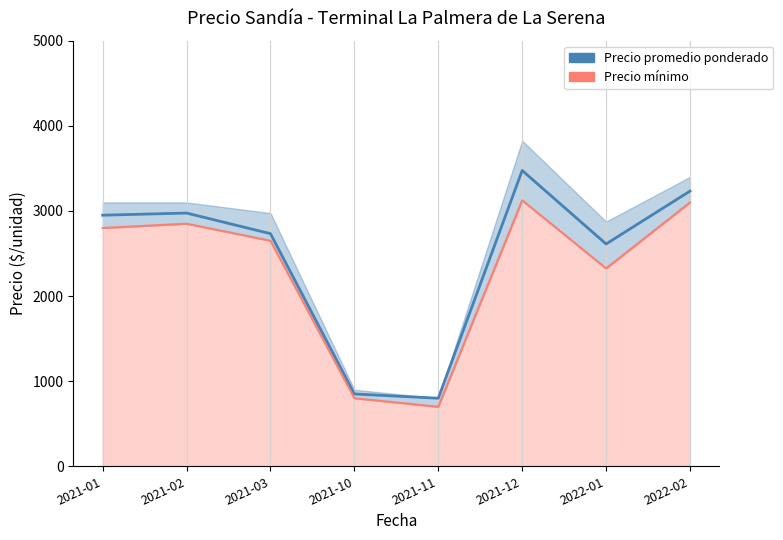

What position from the right is 2021-12?

3